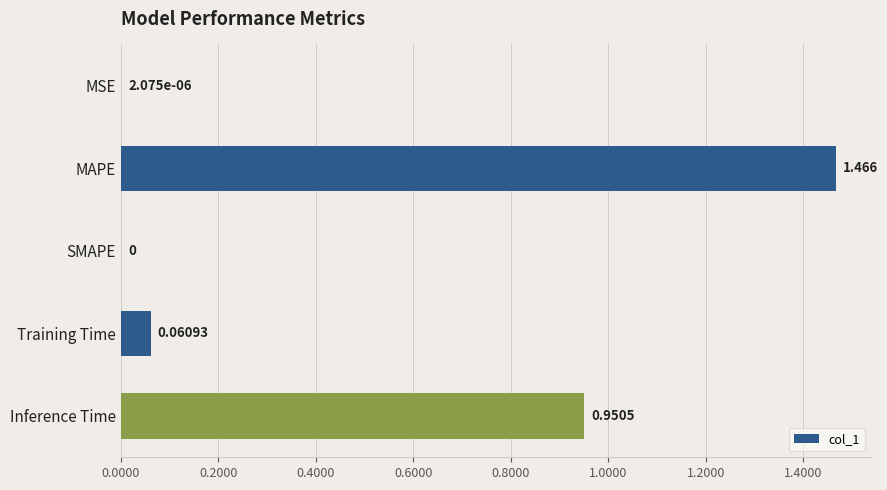

Which category has the highest value across all series?

MAPE